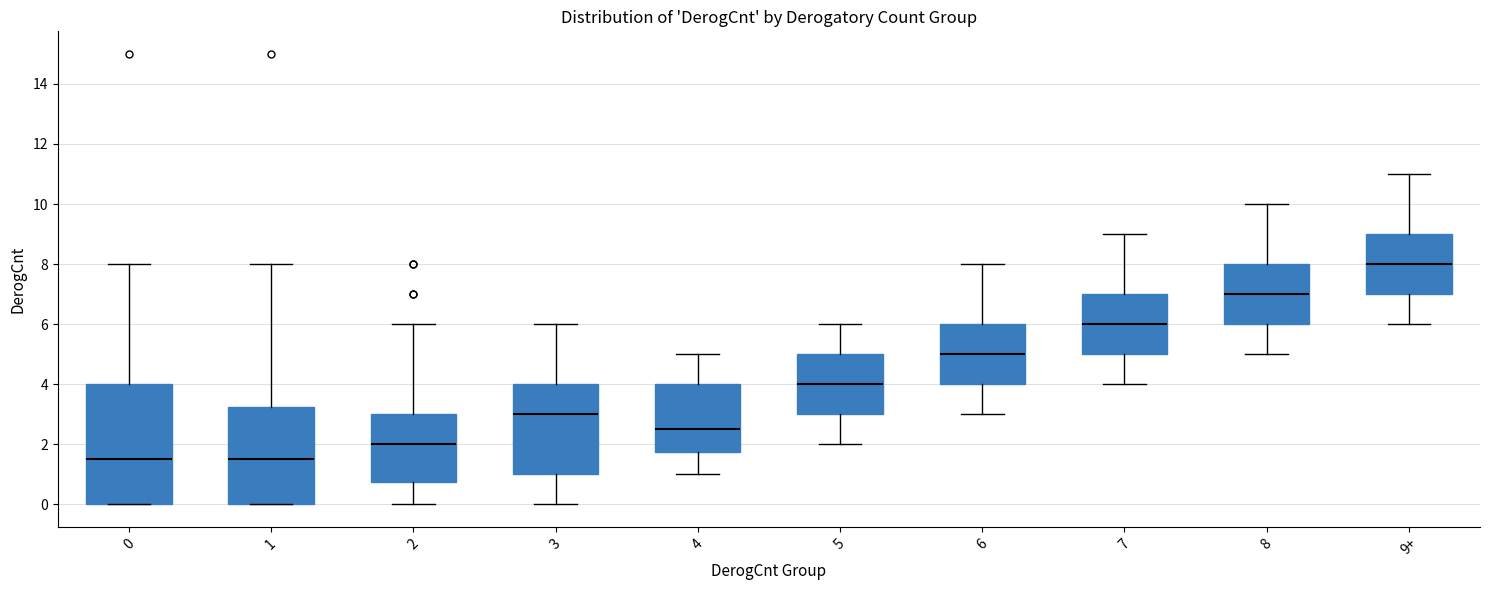

Comparing the boxes themselves (not the whiskers), which one is the tallest?

0